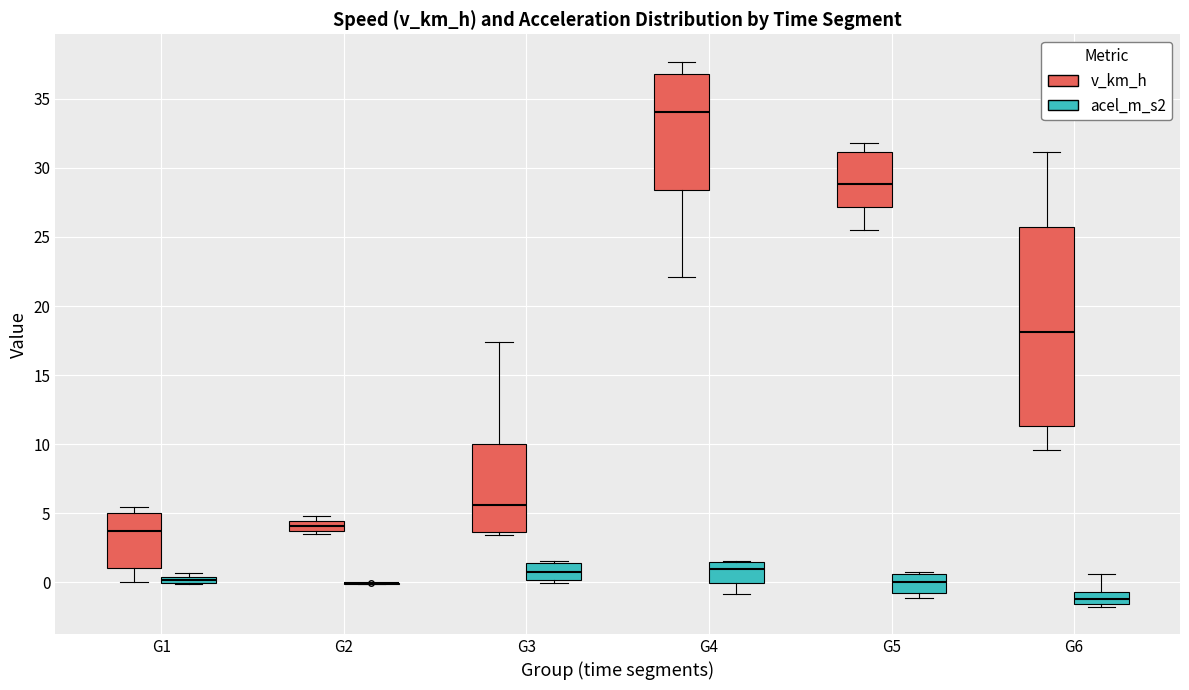

Where does the median line of the box for G3 (acel_m_s2) sit on the y-axis? The values are not printed on the chart, so give them approximately, as read against the axis.

0.5